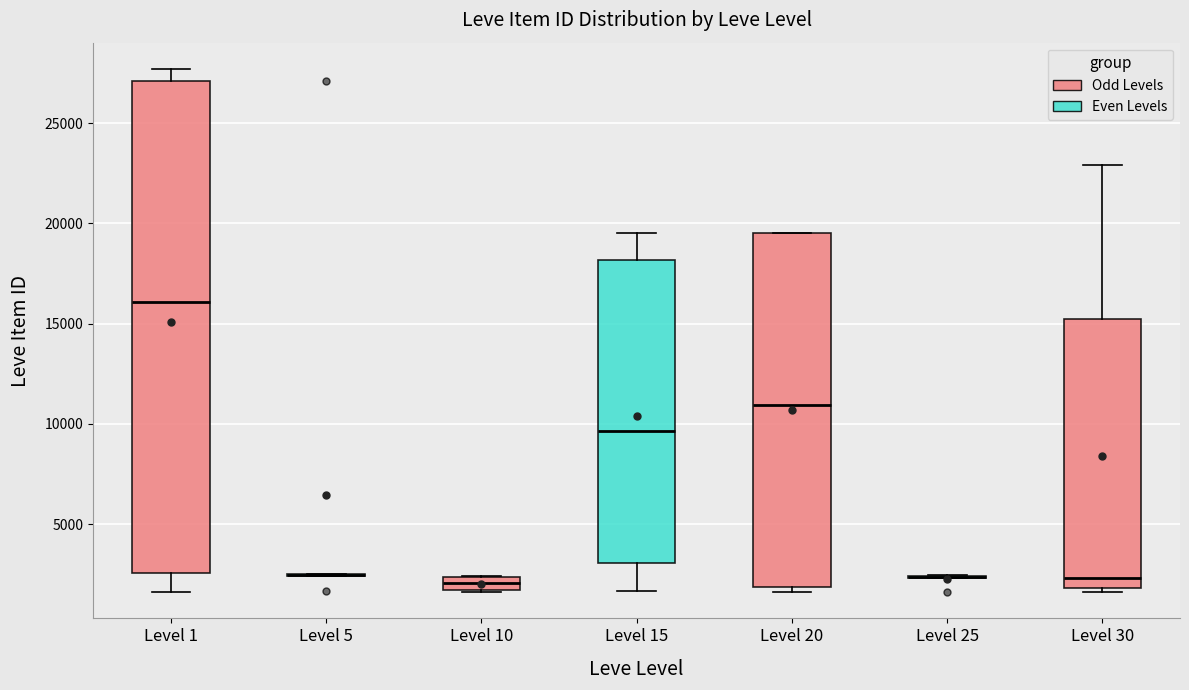

Where does the lower whisker of the box for Level 15 end on the y-axis? The values are not printed on the chart, so give them approximately, as read against the axis.

1500